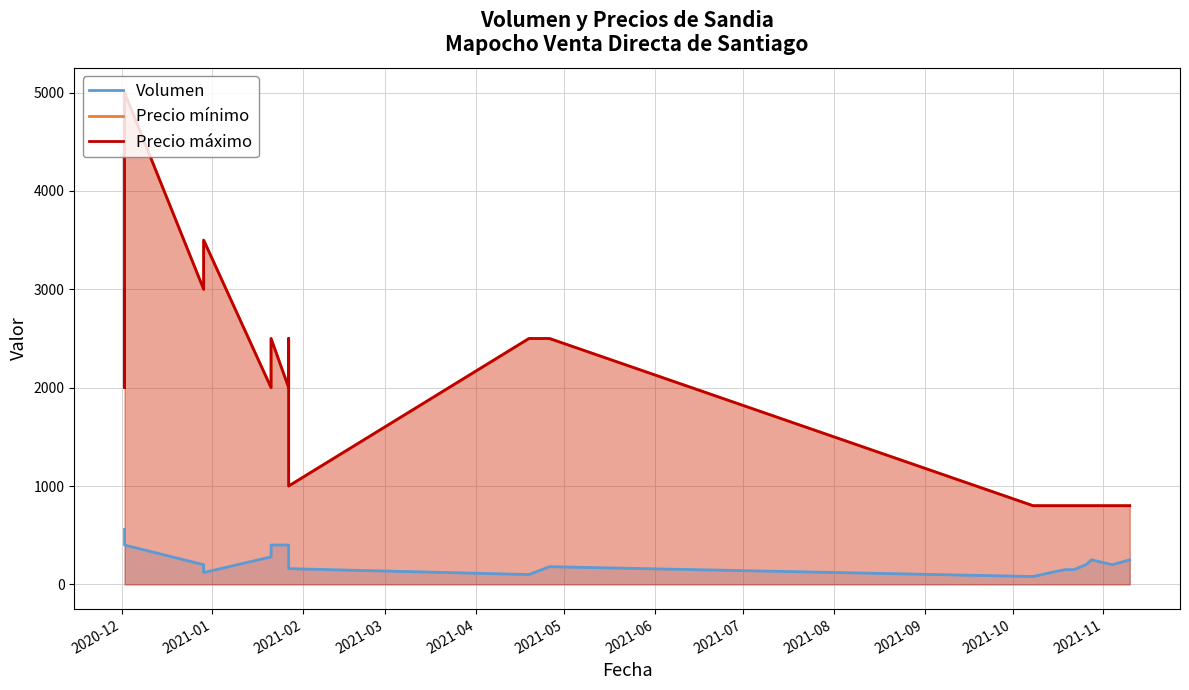

True or false: Volumen and Precio mínimo intersect in this chart.

False